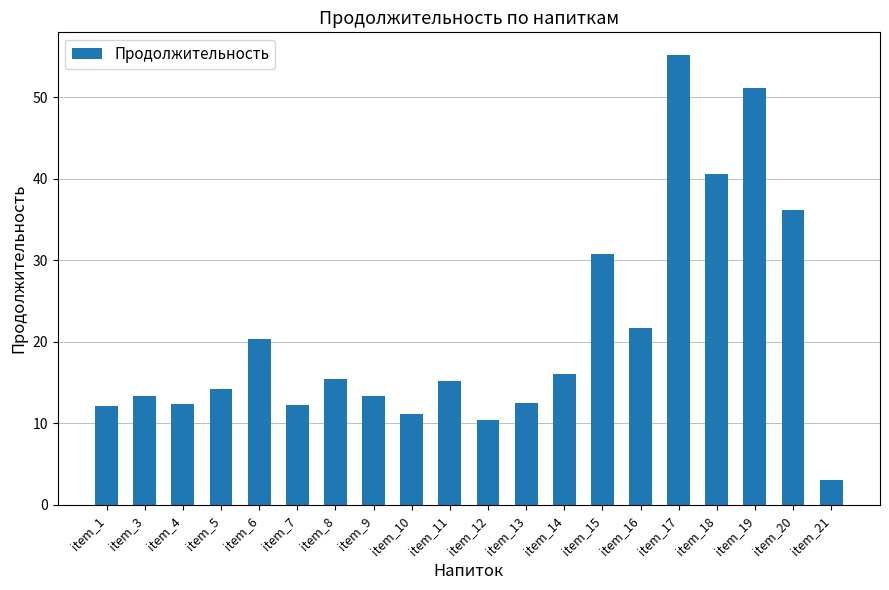

What is the value of the 10th bar from the left?

15.2